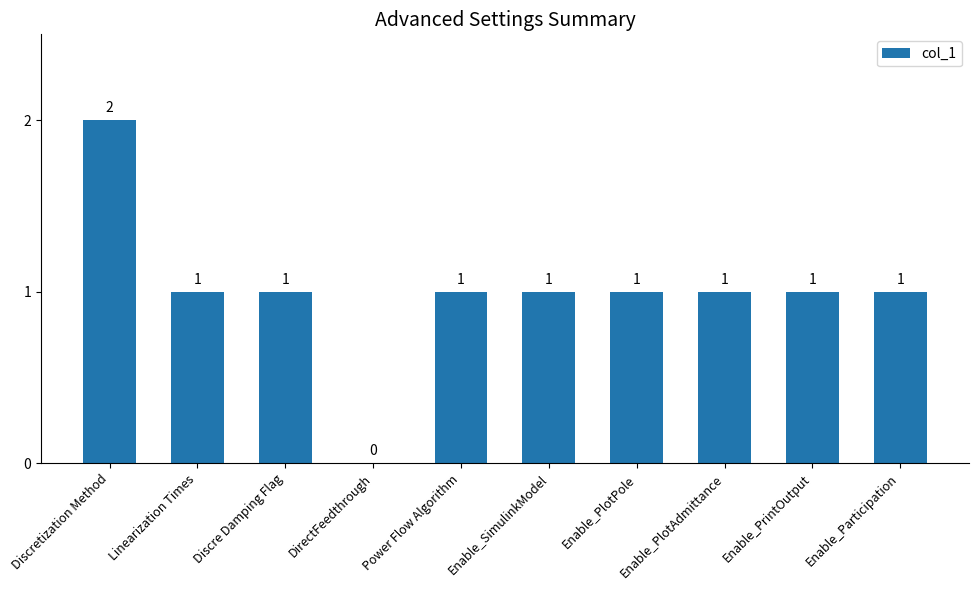

Which has a higher value, DirectFeedthrough or Power Flow Algorithm?

Power Flow Algorithm